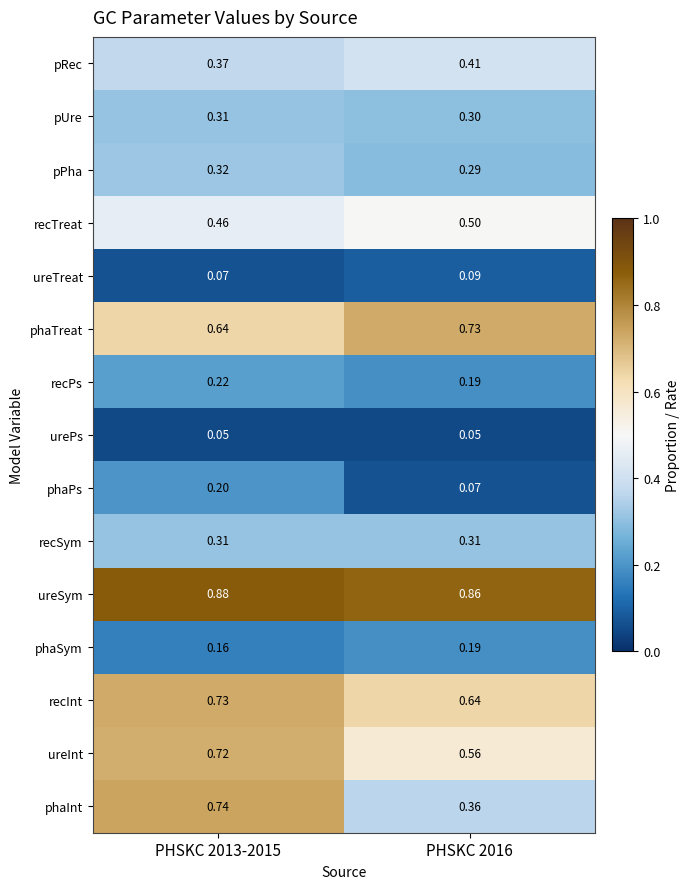

Which series has the largest range (max minus min)?

phaInt